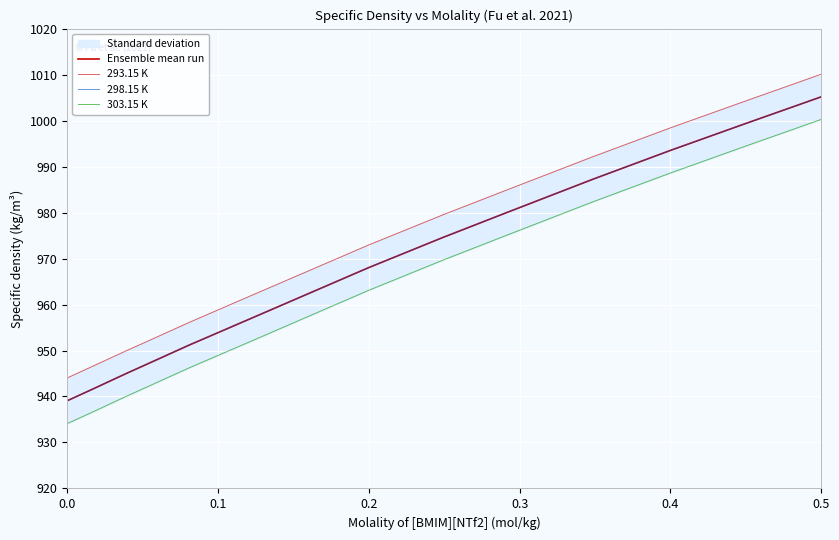

Is it true that 293.15 K equals 1529.0 at 0.1?

False